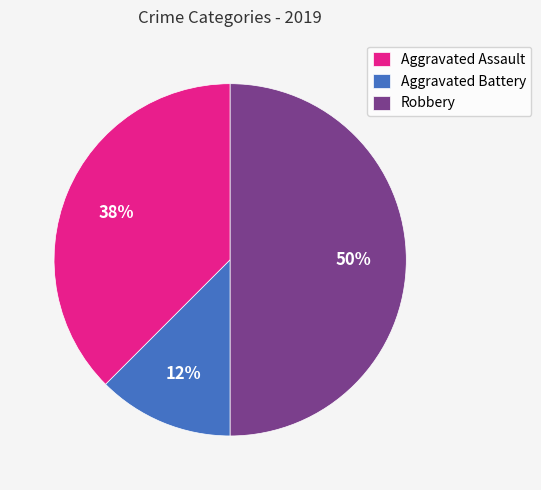

Rank the categories by value from lowest to highest.

Aggravated Battery, Aggravated Assault, Robbery